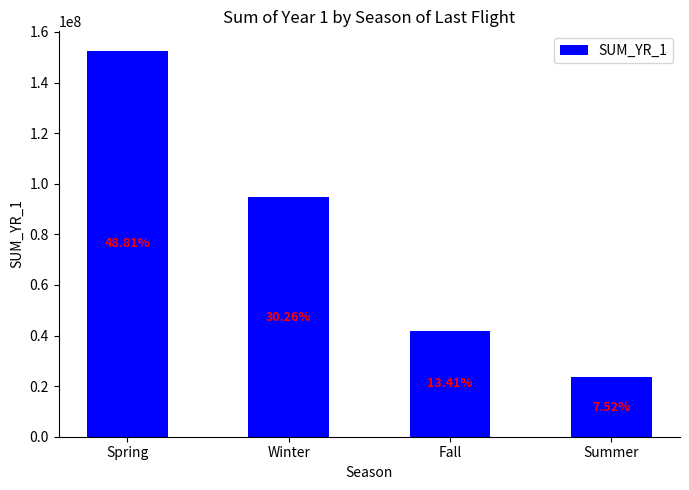

How many bars are there in total?

4